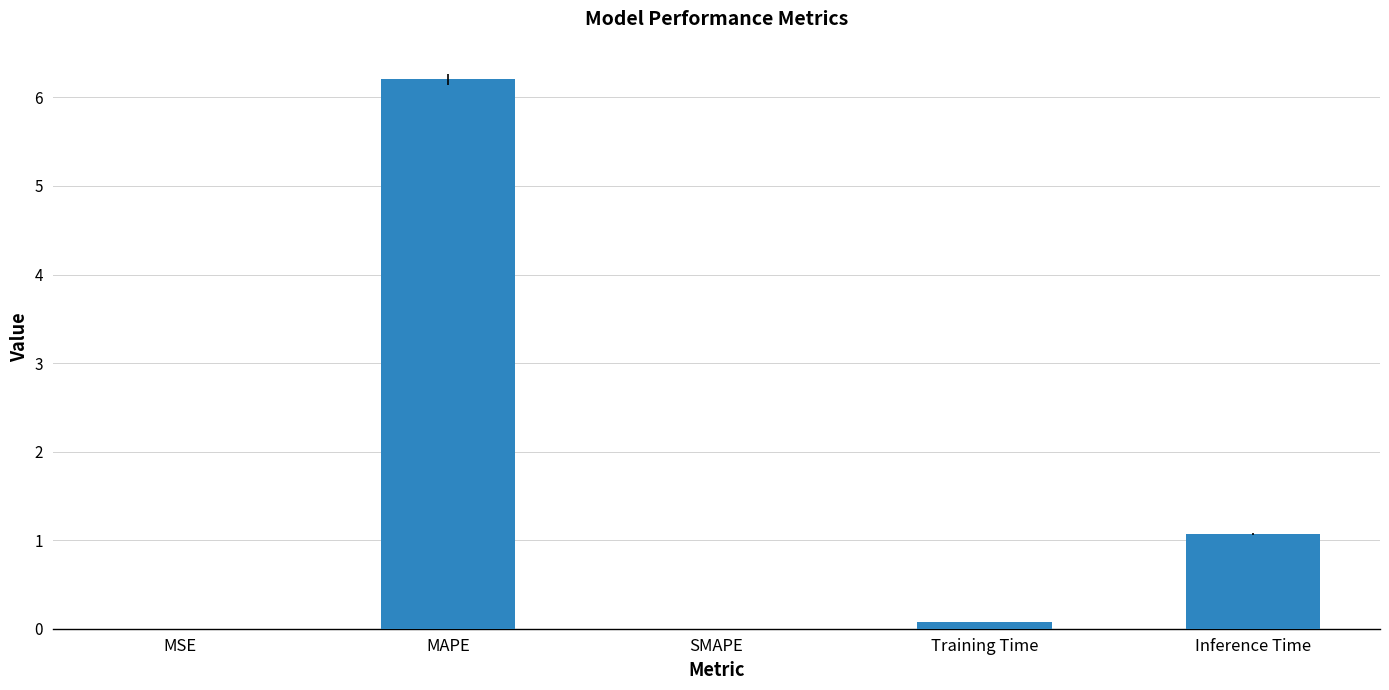

The value at MAPE is 6.2. True or false?

True